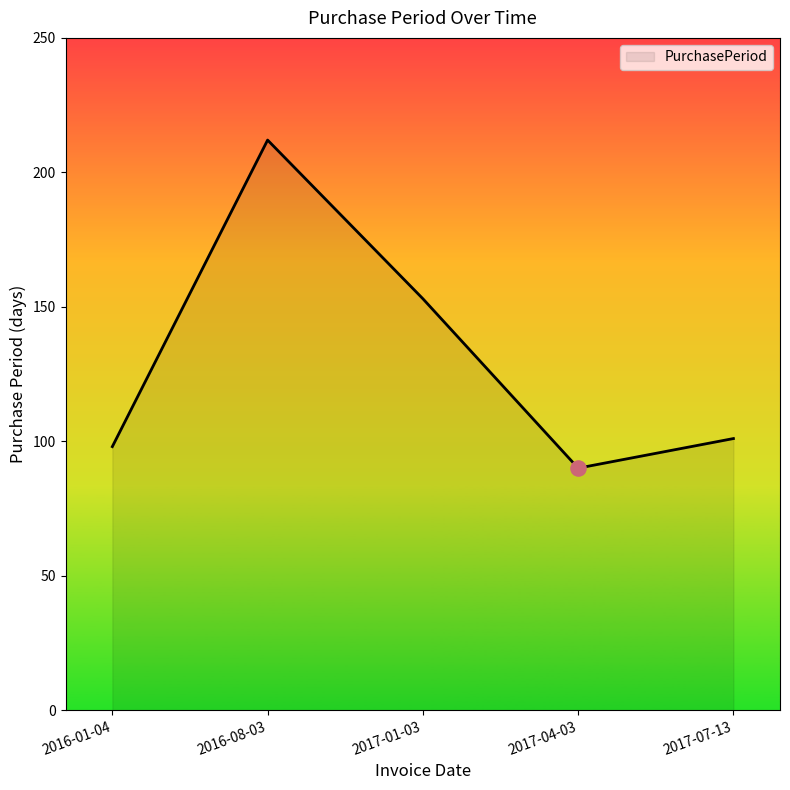

What is the ratio of the value at 2016-08-03 to the value at 2017-04-03?

2.4